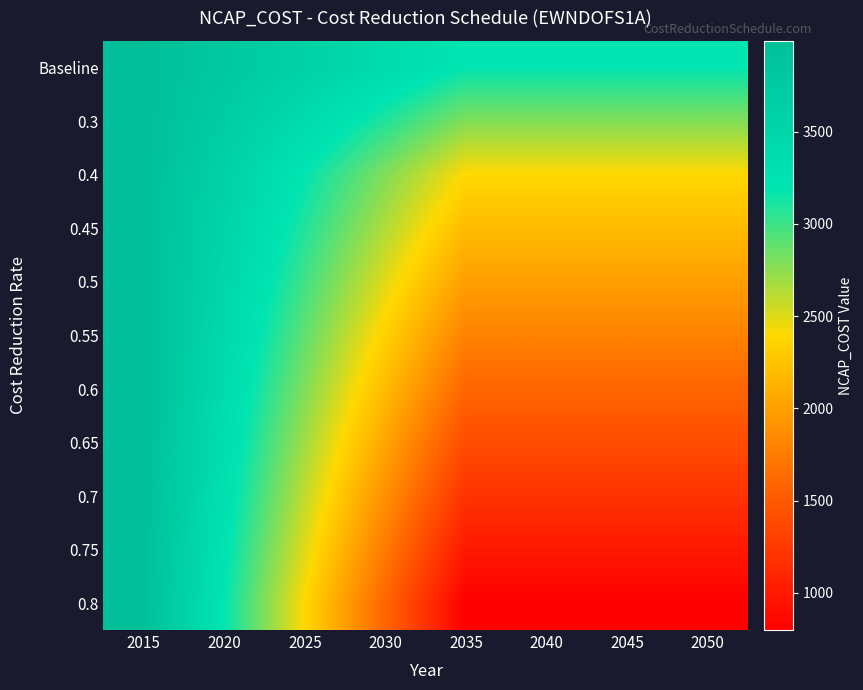

Reading right to left, list all the values displayed in this chart.

Baseline: 2050=3193.6	2045=3193.6	2040=3193.6	2035=3193.6	2030=3393.2	2025=3592.8	2020=3792.4	2015=3992.0
0.3: 2050=2794.4	2045=2794.4	2040=2794.4	2035=2794.4	2030=3093.8	2025=3393.2	2020=3692.6	2015=3992.0
0.4: 2050=2395.2	2045=2395.2	2040=2395.2	2035=2395.2	2030=2794.4	2025=3193.6	2020=3592.8	2015=3992.0
0.45: 2050=2195.6	2045=2195.6	2040=2195.6	2035=2195.6	2030=2644.7	2025=3093.8	2020=3542.9	2015=3992.0
0.5: 2050=1996.0	2045=1996.0	2040=1996.0	2035=1996.0	2030=2495.0	2025=2994.0	2020=3493.0	2015=3992.0
0.55: 2050=1796.4	2045=1796.4	2040=1796.4	2035=1796.4	2030=2345.3	2025=2894.2	2020=3443.1	2015=3992.0
0.6: 2050=1596.8	2045=1596.8	2040=1596.8	2035=1596.8	2030=2195.6	2025=2794.4	2020=3393.2	2015=3992.0
0.65: 2050=1397.2	2045=1397.2	2040=1397.2	2035=1397.2	2030=2045.9	2025=2694.6	2020=3343.3	2015=3992.0
0.7: 2050=1197.6	2045=1197.6	2040=1197.6	2035=1197.6	2030=1896.2	2025=2594.8	2020=3293.4	2015=3992.0
0.75: 2050=998.0	2045=998.0	2040=998.0	2035=998.0	2030=1746.5	2025=2495.0	2020=3243.5	2015=3992.0
0.8: 2050=798.4	2045=798.4	2040=798.4	2035=798.4	2030=1596.8	2025=2395.2	2020=3193.6	2015=3992.0